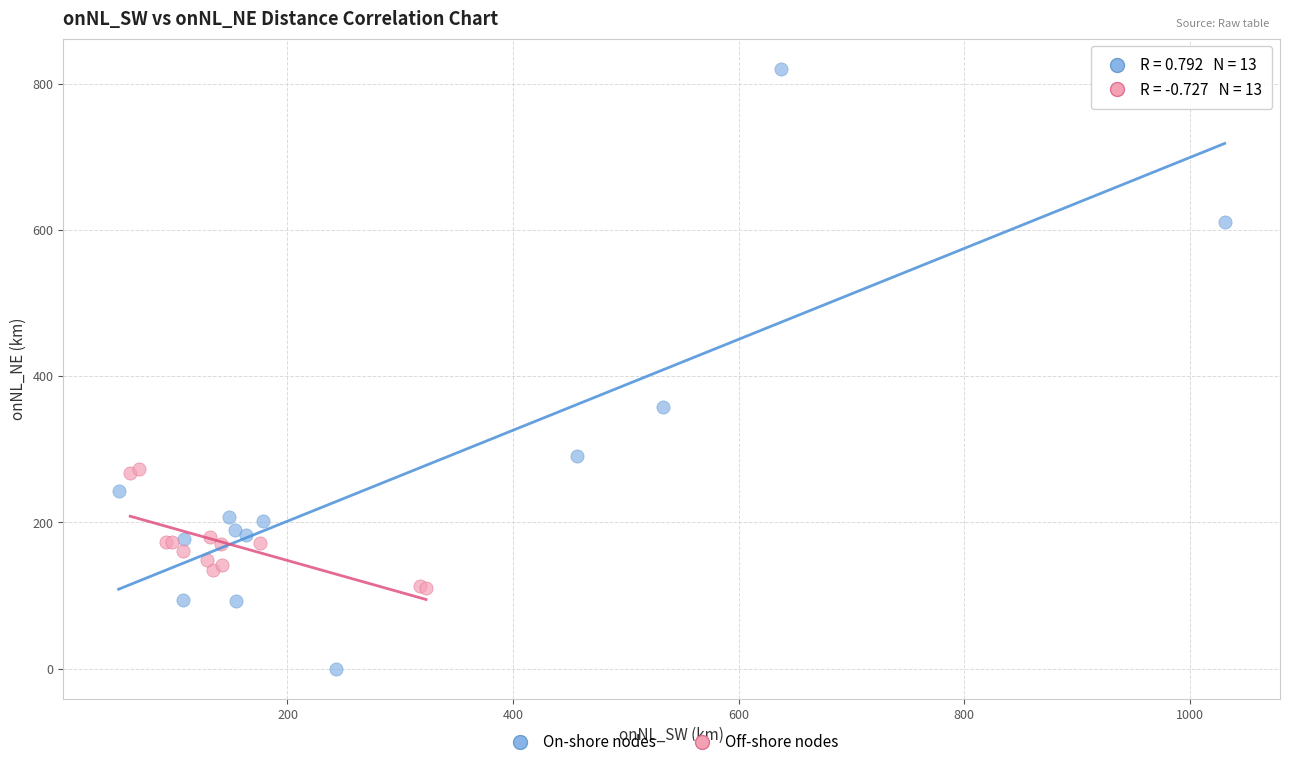

Which series has the widest spread of Y values?

On-shore nodes